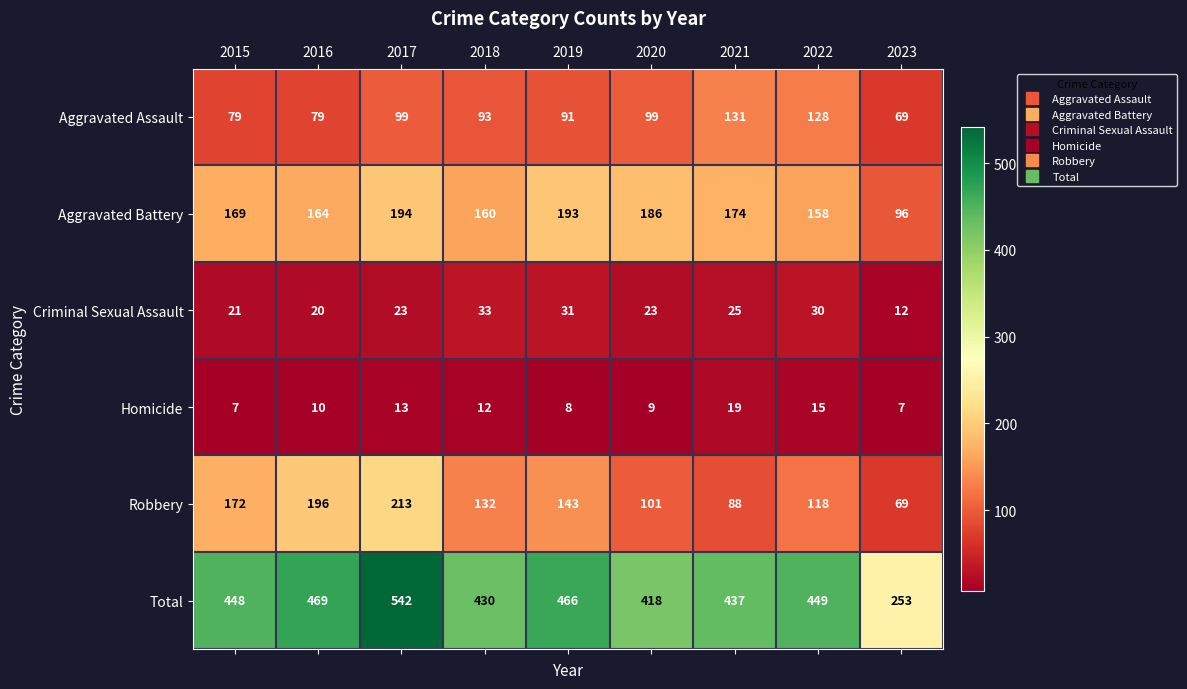

Between 2015 and 2018, which series saw the biggest shift?

Robbery